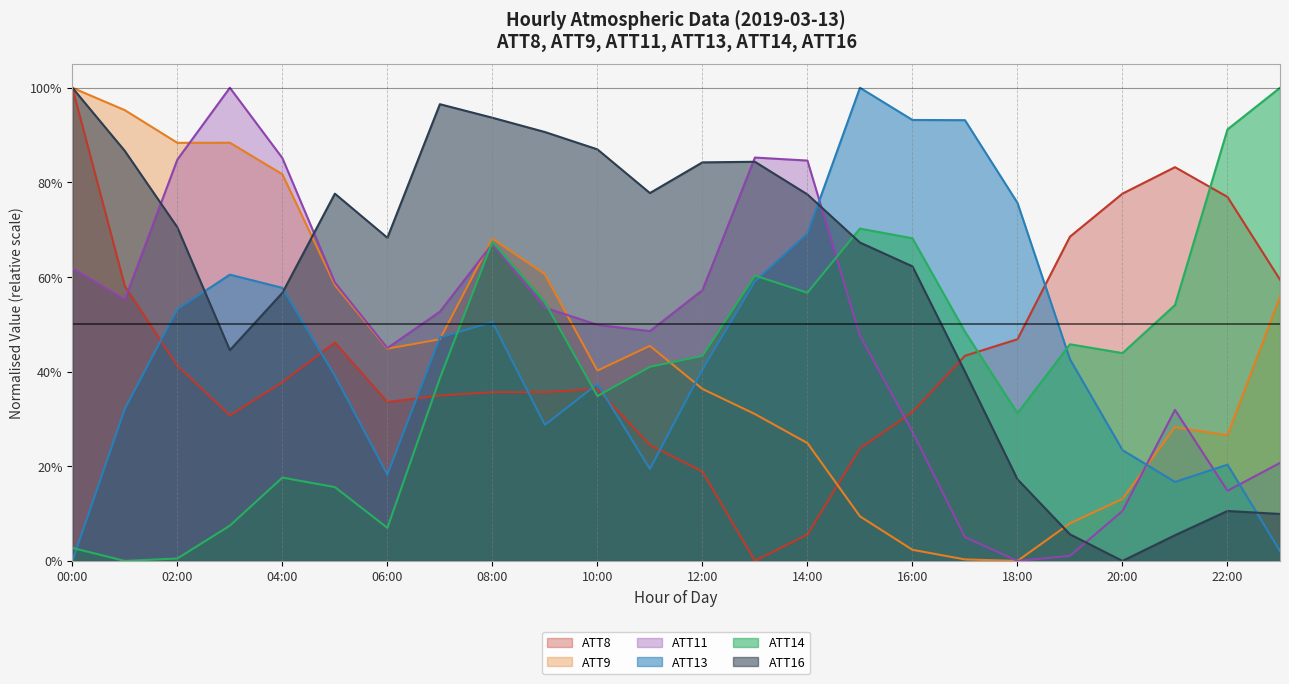

How many lines are shown in the chart?

6